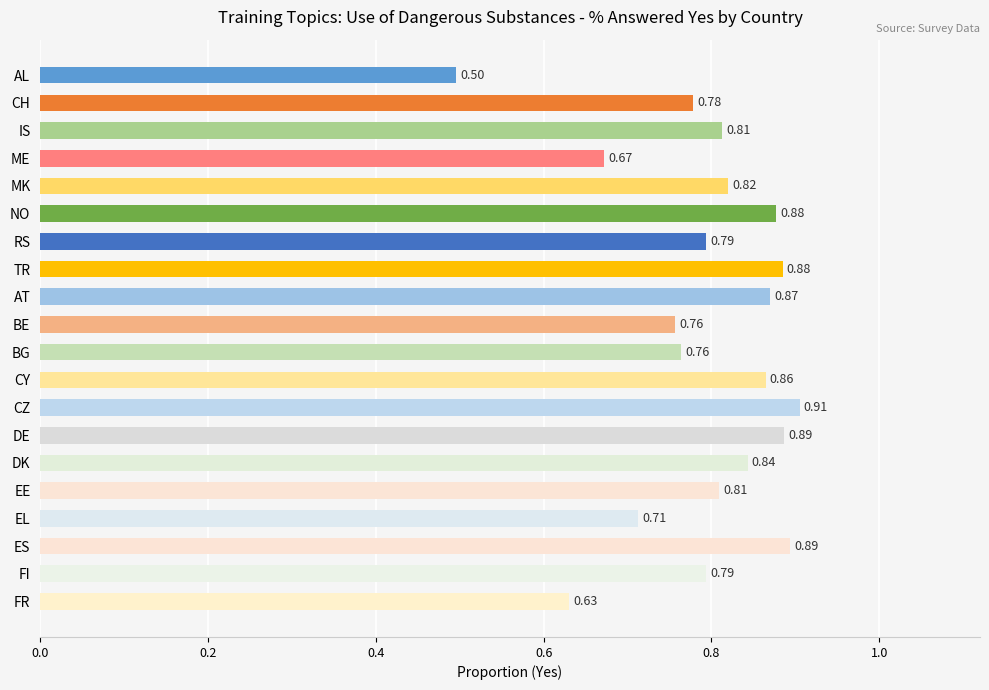

Count the number of data series in this chart.

1